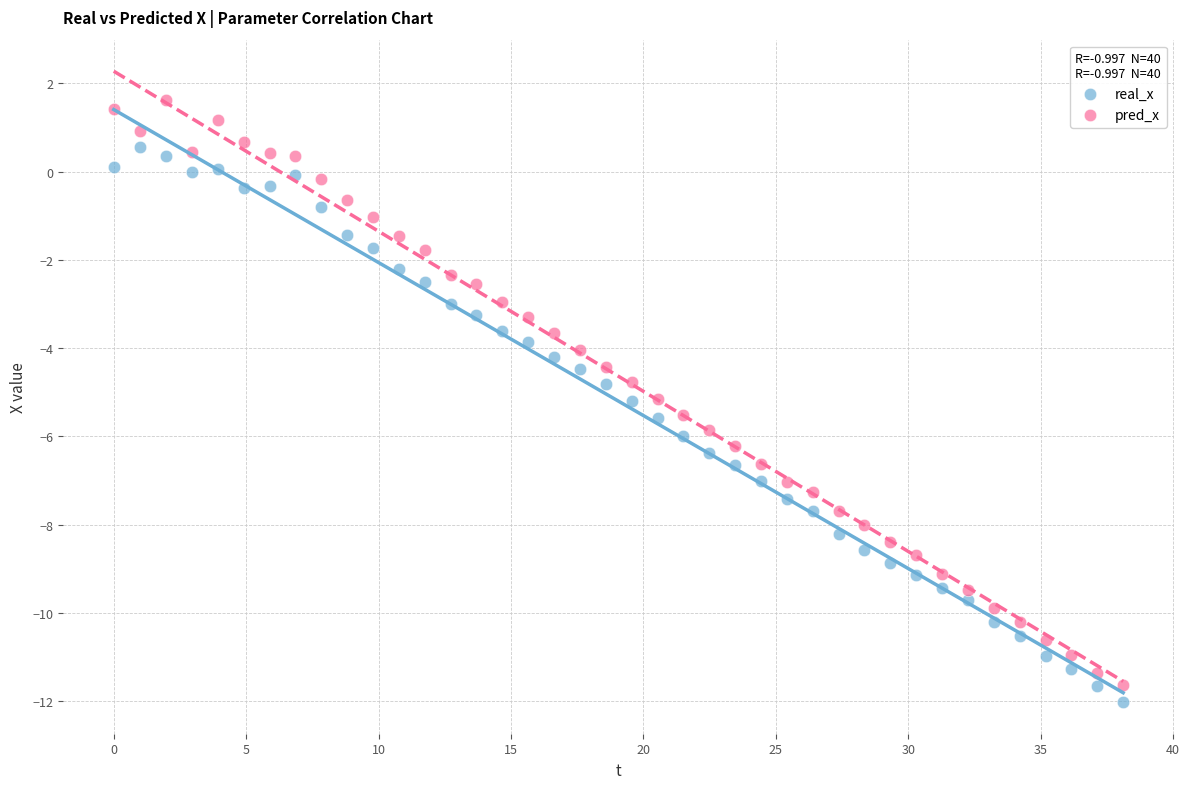

Which series reaches the minimum Y coordinate?

real_x